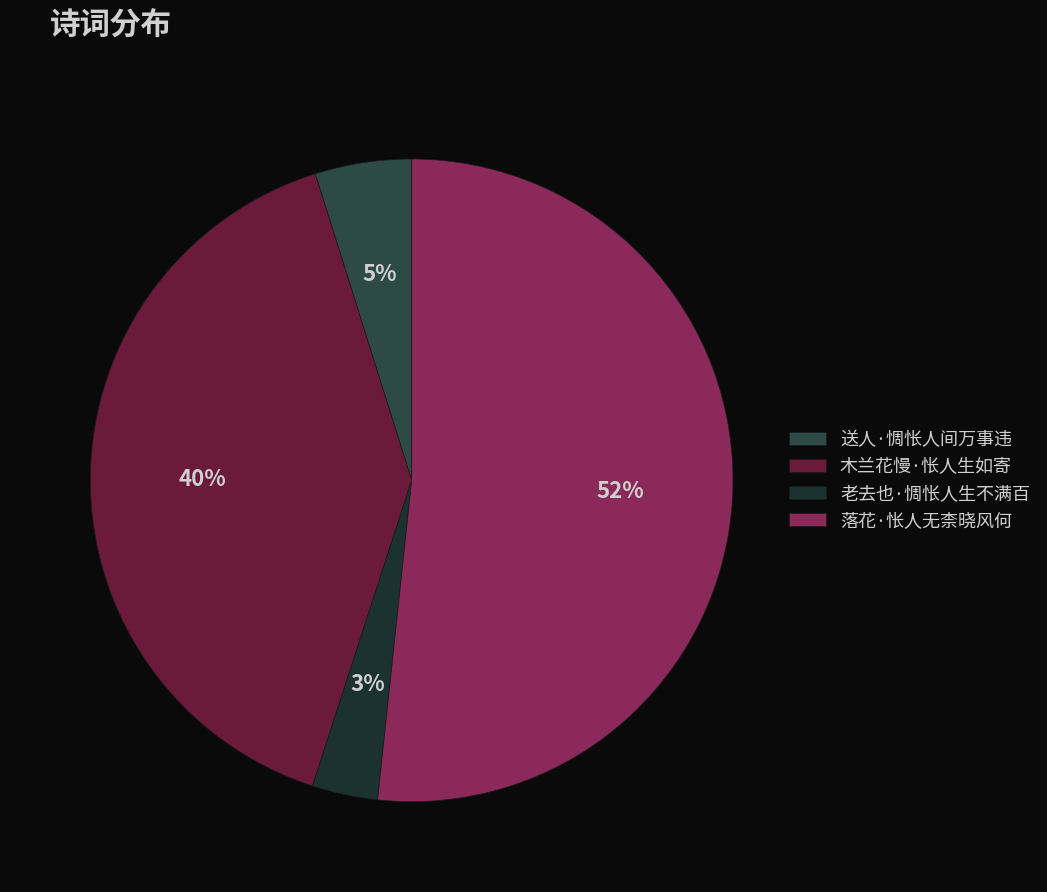

Count the number of slices in the pie.

4